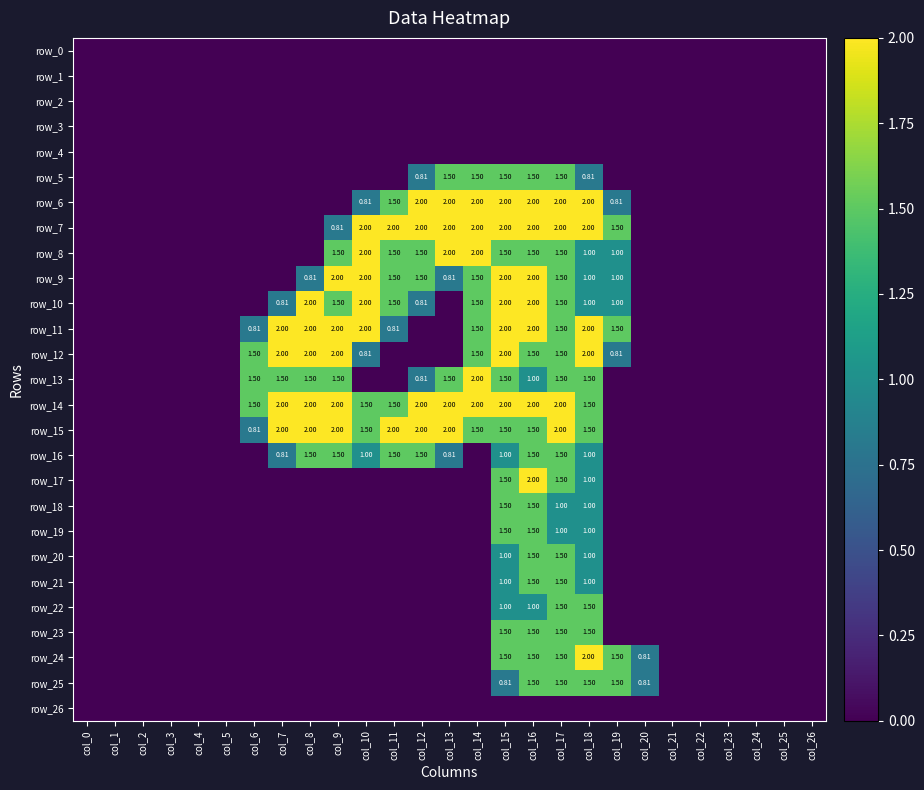

Reading left to right, extract all data points from this chart.

row_0: col_0=0.0	col_1=0.0	col_2=0.0	col_3=0.0	col_4=0.0	col_5=0.0	col_6=0.0	col_7=0.0	col_8=0.0	col_9=0.0	col_10=0.0	col_11=0.0	col_12=0.0	col_13=0.0	col_14=0.0	col_15=0.0	col_16=0.0	col_17=0.0	col_18=0.0	col_19=0.0	col_20=0.0	col_21=0.0	col_22=0.0	col_23=0.0	col_24=0.0	col_25=0.0	col_26=0.0
row_1: col_0=0.0	col_1=0.0	col_2=0.0	col_3=0.0	col_4=0.0	col_5=0.0	col_6=0.0	col_7=0.0	col_8=0.0	col_9=0.0	col_10=0.0	col_11=0.0	col_12=0.0	col_13=0.0	col_14=0.0	col_15=0.0	col_16=0.0	col_17=0.0	col_18=0.0	col_19=0.0	col_20=0.0	col_21=0.0	col_22=0.0	col_23=0.0	col_24=0.0	col_25=0.0	col_26=0.0
row_2: col_0=0.0	col_1=0.0	col_2=0.0	col_3=0.0	col_4=0.0	col_5=0.0	col_6=0.0	col_7=0.0	col_8=0.0	col_9=0.0	col_10=0.0	col_11=0.0	col_12=0.0	col_13=0.0	col_14=0.0	col_15=0.0	col_16=0.0	col_17=0.0	col_18=0.0	col_19=0.0	col_20=0.0	col_21=0.0	col_22=0.0	col_23=0.0	col_24=0.0	col_25=0.0	col_26=0.0
row_3: col_0=0.0	col_1=0.0	col_2=0.0	col_3=0.0	col_4=0.0	col_5=0.0	col_6=0.0	col_7=0.0	col_8=0.0	col_9=0.0	col_10=0.0	col_11=0.0	col_12=0.0	col_13=0.0	col_14=0.0	col_15=0.0	col_16=0.0	col_17=0.0	col_18=0.0	col_19=0.0	col_20=0.0	col_21=0.0	col_22=0.0	col_23=0.0	col_24=0.0	col_25=0.0	col_26=0.0
row_4: col_0=0.0	col_1=0.0	col_2=0.0	col_3=0.0	col_4=0.0	col_5=0.0	col_6=0.0	col_7=0.0	col_8=0.0	col_9=0.0	col_10=0.0	col_11=0.0	col_12=0.0	col_13=0.0	col_14=0.0	col_15=0.0	col_16=0.0	col_17=0.0	col_18=0.0	col_19=0.0	col_20=0.0	col_21=0.0	col_22=0.0	col_23=0.0	col_24=0.0	col_25=0.0	col_26=0.0
row_5: col_0=0.0	col_1=0.0	col_2=0.0	col_3=0.0	col_4=0.0	col_5=0.0	col_6=0.0	col_7=0.0	col_8=0.0	col_9=0.0	col_10=0.0	col_11=0.0	col_12=0.8	col_13=1.5	col_14=1.5	col_15=1.5	col_16=1.5	col_17=1.5	col_18=0.8	col_19=0.0	col_20=0.0	col_21=0.0	col_22=0.0	col_23=0.0	col_24=0.0	col_25=0.0	col_26=0.0
row_6: col_0=0.0	col_1=0.0	col_2=0.0	col_3=0.0	col_4=0.0	col_5=0.0	col_6=0.0	col_7=0.0	col_8=0.0	col_9=0.0	col_10=0.8	col_11=1.5	col_12=2.0	col_13=2.0	col_14=2.0	col_15=2.0	col_16=2.0	col_17=2.0	col_18=2.0	col_19=0.8	col_20=0.0	col_21=0.0	col_22=0.0	col_23=0.0	col_24=0.0	col_25=0.0	col_26=0.0
row_7: col_0=0.0	col_1=0.0	col_2=0.0	col_3=0.0	col_4=0.0	col_5=0.0	col_6=0.0	col_7=0.0	col_8=0.0	col_9=0.8	col_10=2.0	col_11=2.0	col_12=2.0	col_13=2.0	col_14=2.0	col_15=2.0	col_16=2.0	col_17=2.0	col_18=2.0	col_19=1.5	col_20=0.0	col_21=0.0	col_22=0.0	col_23=0.0	col_24=0.0	col_25=0.0	col_26=0.0
row_8: col_0=0.0	col_1=0.0	col_2=0.0	col_3=0.0	col_4=0.0	col_5=0.0	col_6=0.0	col_7=0.0	col_8=0.0	col_9=1.5	col_10=2.0	col_11=1.5	col_12=1.5	col_13=2.0	col_14=2.0	col_15=1.5	col_16=1.5	col_17=1.5	col_18=1.0	col_19=1.0	col_20=0.0	col_21=0.0	col_22=0.0	col_23=0.0	col_24=0.0	col_25=0.0	col_26=0.0
row_9: col_0=0.0	col_1=0.0	col_2=0.0	col_3=0.0	col_4=0.0	col_5=0.0	col_6=0.0	col_7=0.0	col_8=0.8	col_9=2.0	col_10=2.0	col_11=1.5	col_12=1.5	col_13=0.8	col_14=1.5	col_15=2.0	col_16=2.0	col_17=1.5	col_18=1.0	col_19=1.0	col_20=0.0	col_21=0.0	col_22=0.0	col_23=0.0	col_24=0.0	col_25=0.0	col_26=0.0
row_10: col_0=0.0	col_1=0.0	col_2=0.0	col_3=0.0	col_4=0.0	col_5=0.0	col_6=0.0	col_7=0.8	col_8=2.0	col_9=1.5	col_10=2.0	col_11=1.5	col_12=0.8	col_13=0.0	col_14=1.5	col_15=2.0	col_16=2.0	col_17=1.5	col_18=1.0	col_19=1.0	col_20=0.0	col_21=0.0	col_22=0.0	col_23=0.0	col_24=0.0	col_25=0.0	col_26=0.0
row_11: col_0=0.0	col_1=0.0	col_2=0.0	col_3=0.0	col_4=0.0	col_5=0.0	col_6=0.8	col_7=2.0	col_8=2.0	col_9=2.0	col_10=2.0	col_11=0.8	col_12=0.0	col_13=0.0	col_14=1.5	col_15=2.0	col_16=2.0	col_17=1.5	col_18=2.0	col_19=1.5	col_20=0.0	col_21=0.0	col_22=0.0	col_23=0.0	col_24=0.0	col_25=0.0	col_26=0.0
row_12: col_0=0.0	col_1=0.0	col_2=0.0	col_3=0.0	col_4=0.0	col_5=0.0	col_6=1.5	col_7=2.0	col_8=2.0	col_9=2.0	col_10=0.8	col_11=0.0	col_12=0.0	col_13=0.0	col_14=1.5	col_15=2.0	col_16=1.5	col_17=1.5	col_18=2.0	col_19=0.8	col_20=0.0	col_21=0.0	col_22=0.0	col_23=0.0	col_24=0.0	col_25=0.0	col_26=0.0
row_13: col_0=0.0	col_1=0.0	col_2=0.0	col_3=0.0	col_4=0.0	col_5=0.0	col_6=1.5	col_7=1.5	col_8=1.5	col_9=1.5	col_10=0.0	col_11=0.0	col_12=0.8	col_13=1.5	col_14=2.0	col_15=1.5	col_16=1.0	col_17=1.5	col_18=1.5	col_19=0.0	col_20=0.0	col_21=0.0	col_22=0.0	col_23=0.0	col_24=0.0	col_25=0.0	col_26=0.0
row_14: col_0=0.0	col_1=0.0	col_2=0.0	col_3=0.0	col_4=0.0	col_5=0.0	col_6=1.5	col_7=2.0	col_8=2.0	col_9=2.0	col_10=1.5	col_11=1.5	col_12=2.0	col_13=2.0	col_14=2.0	col_15=2.0	col_16=2.0	col_17=2.0	col_18=1.5	col_19=0.0	col_20=0.0	col_21=0.0	col_22=0.0	col_23=0.0	col_24=0.0	col_25=0.0	col_26=0.0
row_15: col_0=0.0	col_1=0.0	col_2=0.0	col_3=0.0	col_4=0.0	col_5=0.0	col_6=0.8	col_7=2.0	col_8=2.0	col_9=2.0	col_10=1.5	col_11=2.0	col_12=2.0	col_13=2.0	col_14=1.5	col_15=1.5	col_16=1.5	col_17=2.0	col_18=1.5	col_19=0.0	col_20=0.0	col_21=0.0	col_22=0.0	col_23=0.0	col_24=0.0	col_25=0.0	col_26=0.0
row_16: col_0=0.0	col_1=0.0	col_2=0.0	col_3=0.0	col_4=0.0	col_5=0.0	col_6=0.0	col_7=0.8	col_8=1.5	col_9=1.5	col_10=1.0	col_11=1.5	col_12=1.5	col_13=0.8	col_14=0.0	col_15=1.0	col_16=1.5	col_17=1.5	col_18=1.0	col_19=0.0	col_20=0.0	col_21=0.0	col_22=0.0	col_23=0.0	col_24=0.0	col_25=0.0	col_26=0.0
row_17: col_0=0.0	col_1=0.0	col_2=0.0	col_3=0.0	col_4=0.0	col_5=0.0	col_6=0.0	col_7=0.0	col_8=0.0	col_9=0.0	col_10=0.0	col_11=0.0	col_12=0.0	col_13=0.0	col_14=0.0	col_15=1.5	col_16=2.0	col_17=1.5	col_18=1.0	col_19=0.0	col_20=0.0	col_21=0.0	col_22=0.0	col_23=0.0	col_24=0.0	col_25=0.0	col_26=0.0
row_18: col_0=0.0	col_1=0.0	col_2=0.0	col_3=0.0	col_4=0.0	col_5=0.0	col_6=0.0	col_7=0.0	col_8=0.0	col_9=0.0	col_10=0.0	col_11=0.0	col_12=0.0	col_13=0.0	col_14=0.0	col_15=1.5	col_16=1.5	col_17=1.0	col_18=1.0	col_19=0.0	col_20=0.0	col_21=0.0	col_22=0.0	col_23=0.0	col_24=0.0	col_25=0.0	col_26=0.0
row_19: col_0=0.0	col_1=0.0	col_2=0.0	col_3=0.0	col_4=0.0	col_5=0.0	col_6=0.0	col_7=0.0	col_8=0.0	col_9=0.0	col_10=0.0	col_11=0.0	col_12=0.0	col_13=0.0	col_14=0.0	col_15=1.5	col_16=1.5	col_17=1.0	col_18=1.0	col_19=0.0	col_20=0.0	col_21=0.0	col_22=0.0	col_23=0.0	col_24=0.0	col_25=0.0	col_26=0.0
row_20: col_0=0.0	col_1=0.0	col_2=0.0	col_3=0.0	col_4=0.0	col_5=0.0	col_6=0.0	col_7=0.0	col_8=0.0	col_9=0.0	col_10=0.0	col_11=0.0	col_12=0.0	col_13=0.0	col_14=0.0	col_15=1.0	col_16=1.5	col_17=1.5	col_18=1.0	col_19=0.0	col_20=0.0	col_21=0.0	col_22=0.0	col_23=0.0	col_24=0.0	col_25=0.0	col_26=0.0
row_21: col_0=0.0	col_1=0.0	col_2=0.0	col_3=0.0	col_4=0.0	col_5=0.0	col_6=0.0	col_7=0.0	col_8=0.0	col_9=0.0	col_10=0.0	col_11=0.0	col_12=0.0	col_13=0.0	col_14=0.0	col_15=1.0	col_16=1.5	col_17=1.5	col_18=1.0	col_19=0.0	col_20=0.0	col_21=0.0	col_22=0.0	col_23=0.0	col_24=0.0	col_25=0.0	col_26=0.0
row_22: col_0=0.0	col_1=0.0	col_2=0.0	col_3=0.0	col_4=0.0	col_5=0.0	col_6=0.0	col_7=0.0	col_8=0.0	col_9=0.0	col_10=0.0	col_11=0.0	col_12=0.0	col_13=0.0	col_14=0.0	col_15=1.0	col_16=1.0	col_17=1.5	col_18=1.5	col_19=0.0	col_20=0.0	col_21=0.0	col_22=0.0	col_23=0.0	col_24=0.0	col_25=0.0	col_26=0.0
row_23: col_0=0.0	col_1=0.0	col_2=0.0	col_3=0.0	col_4=0.0	col_5=0.0	col_6=0.0	col_7=0.0	col_8=0.0	col_9=0.0	col_10=0.0	col_11=0.0	col_12=0.0	col_13=0.0	col_14=0.0	col_15=1.5	col_16=1.5	col_17=1.5	col_18=1.5	col_19=0.0	col_20=0.0	col_21=0.0	col_22=0.0	col_23=0.0	col_24=0.0	col_25=0.0	col_26=0.0
row_24: col_0=0.0	col_1=0.0	col_2=0.0	col_3=0.0	col_4=0.0	col_5=0.0	col_6=0.0	col_7=0.0	col_8=0.0	col_9=0.0	col_10=0.0	col_11=0.0	col_12=0.0	col_13=0.0	col_14=0.0	col_15=1.5	col_16=1.5	col_17=1.5	col_18=2.0	col_19=1.5	col_20=0.8	col_21=0.0	col_22=0.0	col_23=0.0	col_24=0.0	col_25=0.0	col_26=0.0
row_25: col_0=0.0	col_1=0.0	col_2=0.0	col_3=0.0	col_4=0.0	col_5=0.0	col_6=0.0	col_7=0.0	col_8=0.0	col_9=0.0	col_10=0.0	col_11=0.0	col_12=0.0	col_13=0.0	col_14=0.0	col_15=0.8	col_16=1.5	col_17=1.5	col_18=1.5	col_19=1.5	col_20=0.8	col_21=0.0	col_22=0.0	col_23=0.0	col_24=0.0	col_25=0.0	col_26=0.0
row_26: col_0=0.0	col_1=0.0	col_2=0.0	col_3=0.0	col_4=0.0	col_5=0.0	col_6=0.0	col_7=0.0	col_8=0.0	col_9=0.0	col_10=0.0	col_11=0.0	col_12=0.0	col_13=0.0	col_14=0.0	col_15=0.0	col_16=0.0	col_17=0.0	col_18=0.0	col_19=0.0	col_20=0.0	col_21=0.0	col_22=0.0	col_23=0.0	col_24=0.0	col_25=0.0	col_26=0.0